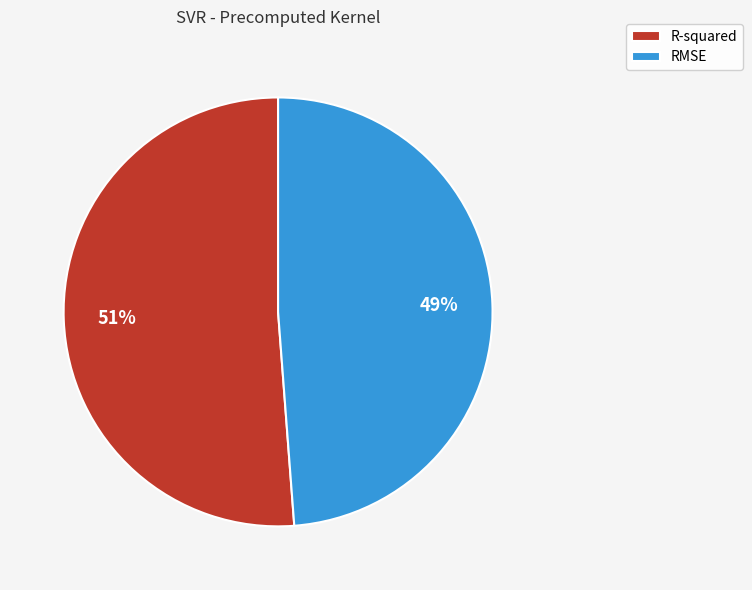

Which slice is the smallest?

RMSE